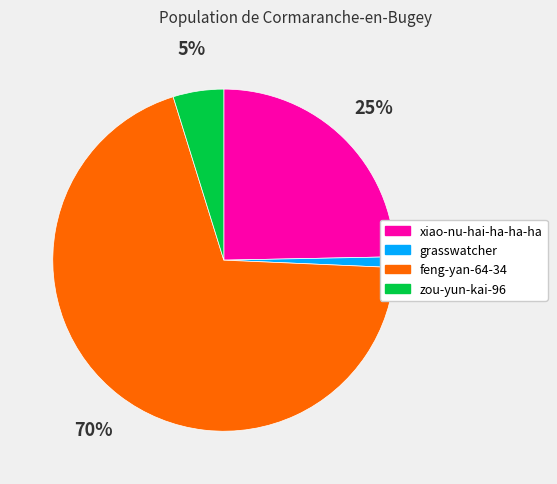

Do grasswatcher and zou-yun-kai-96 together represent more than half of the pie?

No